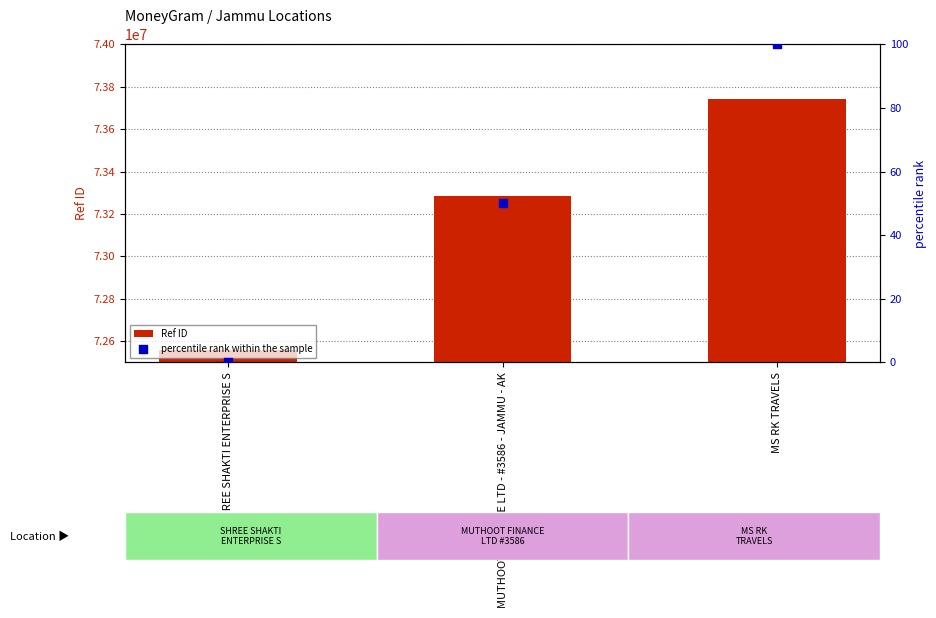

At which category is the sum across all series the highest?

MS RK TRAVELS